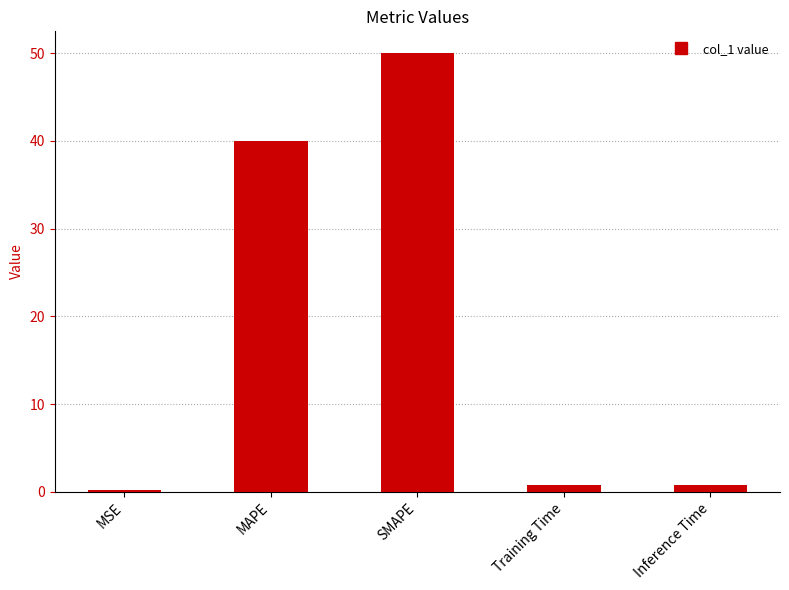

Between MSE and MAPE, which is larger?

MAPE